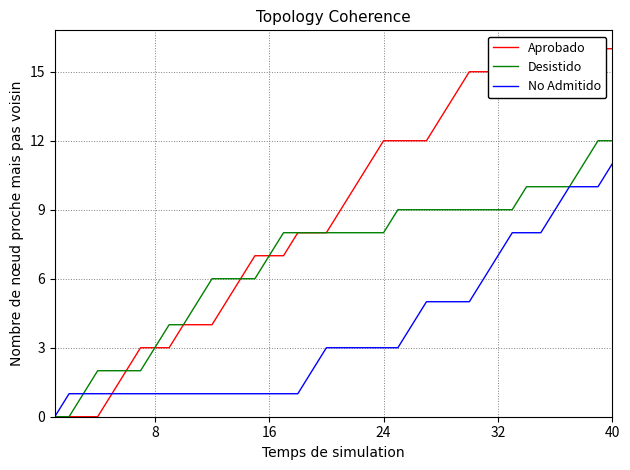

Reading left to right, what are all the values shown in this chart?

Aprobado: 0	0	0	0	1	2	3	3	3	4	4	4	5	6	7	7	7	8	8	8	9	10	11	12	12	12	12	13	14	15	15	15	15	15	16	16	16	16	16	16
Desistido: 0	0	1	2	2	2	2	3	4	4	5	6	6	6	6	7	8	8	8	8	8	8	8	8	9	9	9	9	9	9	9	9	9	10	10	10	10	11	12	12
No Admitido: 0	1	1	1	1	1	1	1	1	1	1	1	1	1	1	1	1	1	2	3	3	3	3	3	3	4	5	5	5	5	6	7	8	8	8	9	10	10	10	11